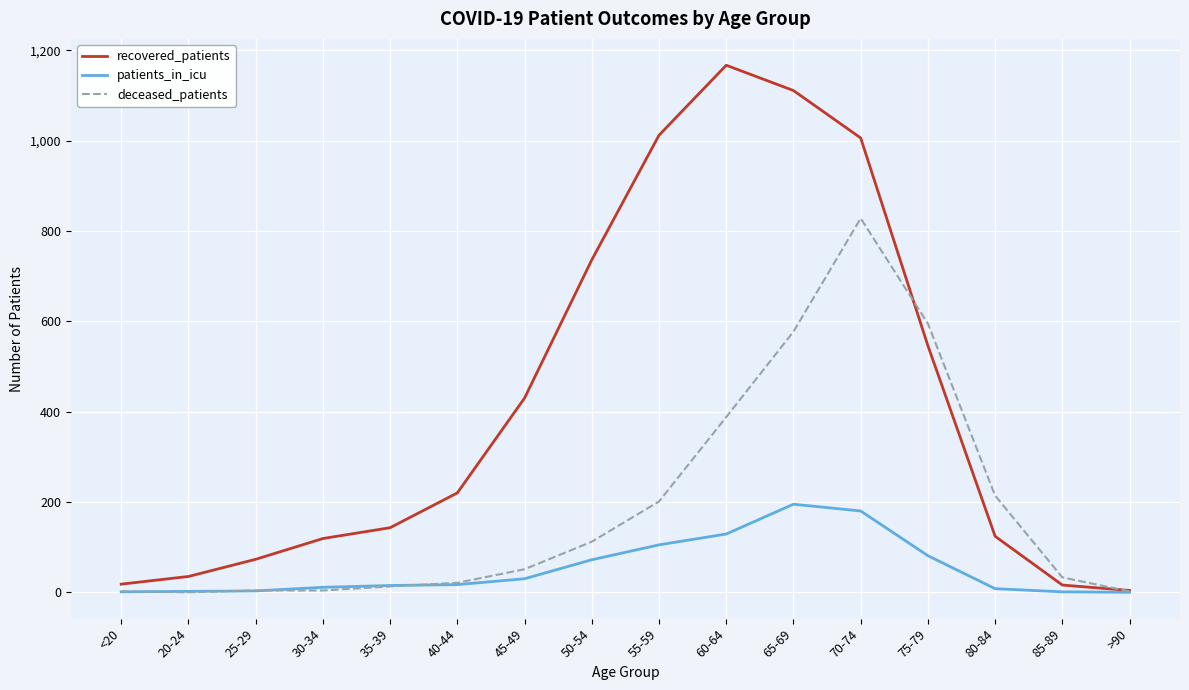

How many distinct data groups are displayed?

3